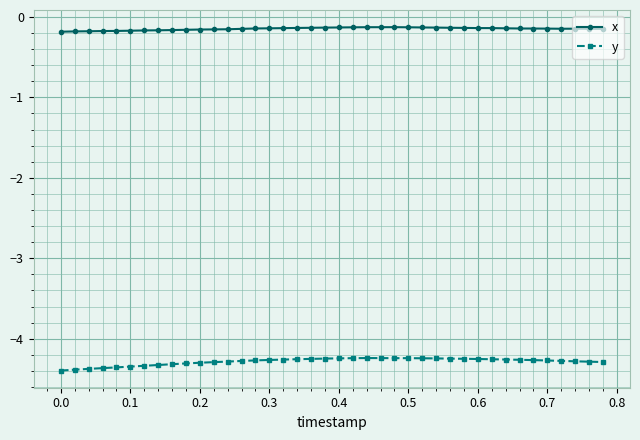

Which series has the largest total across all categories?

x